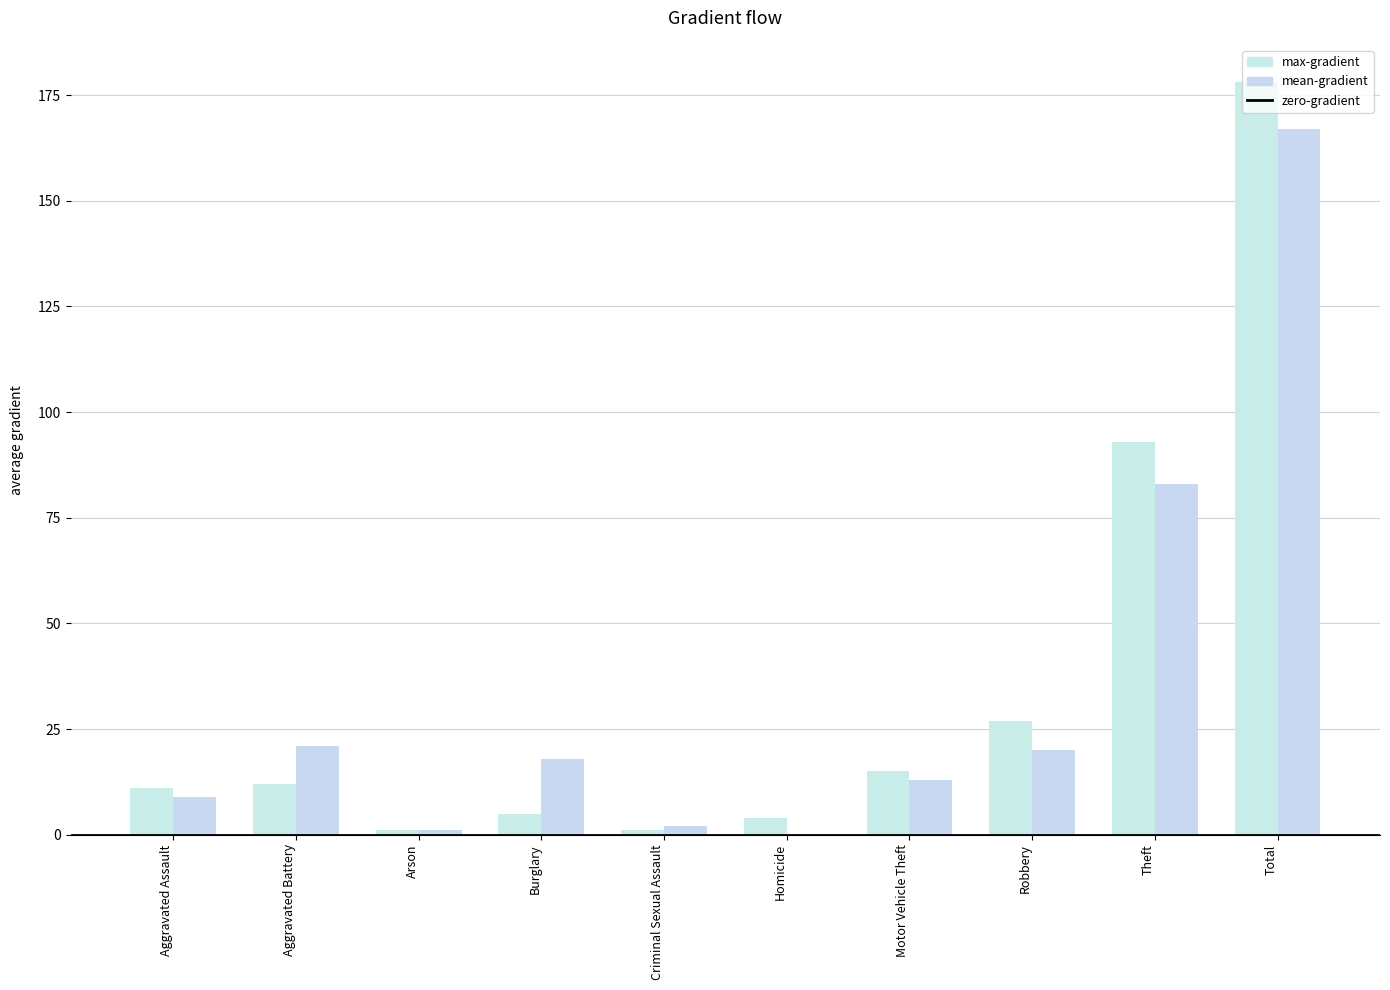

What is the greatest value displayed?

178